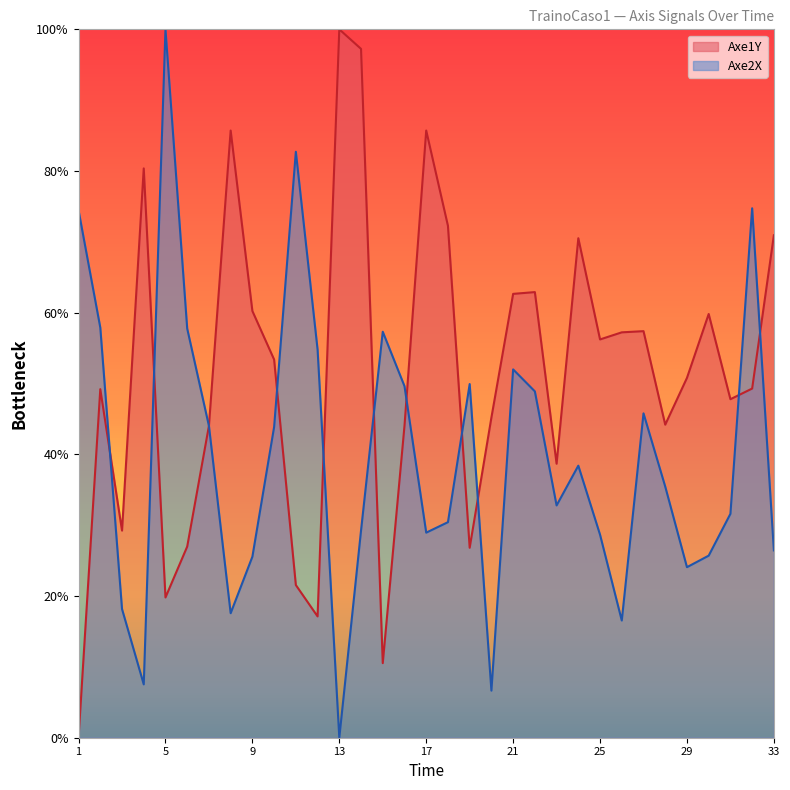

How many interior local peaks does the Axe2X series have?

8